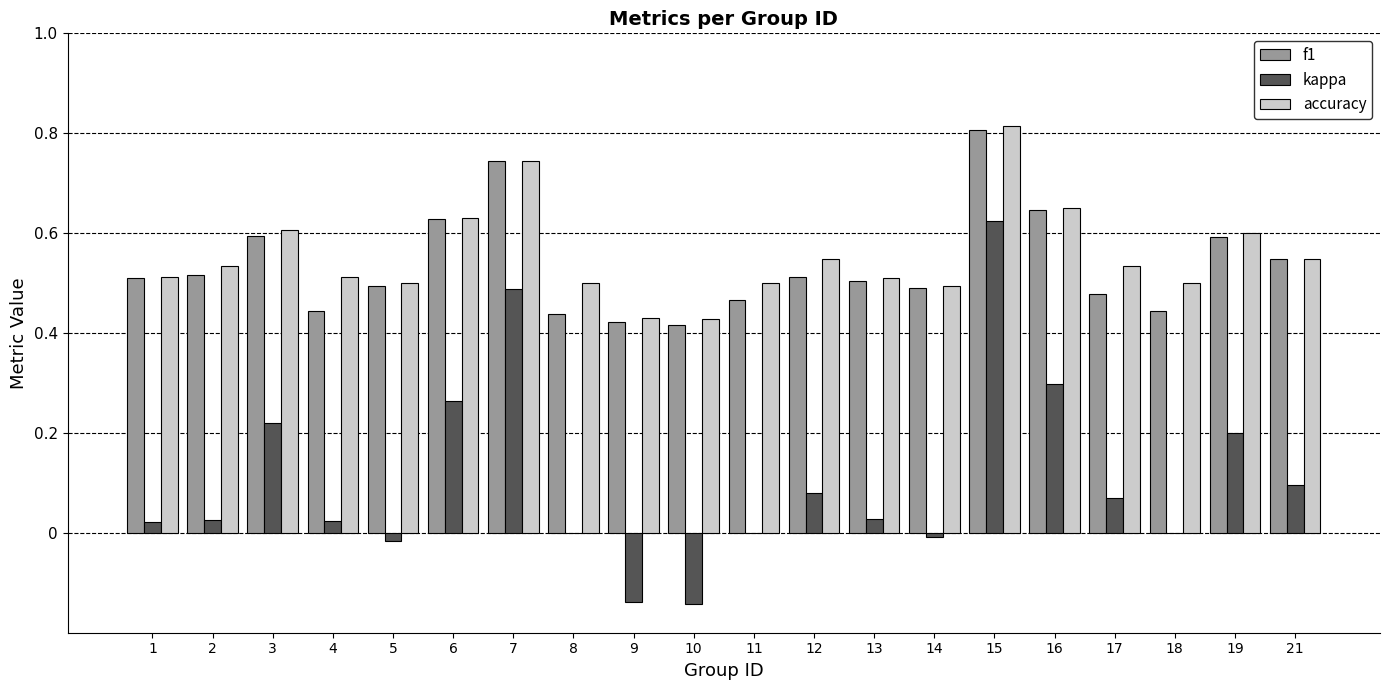

Which series changed the most between 13 and 16?

kappa